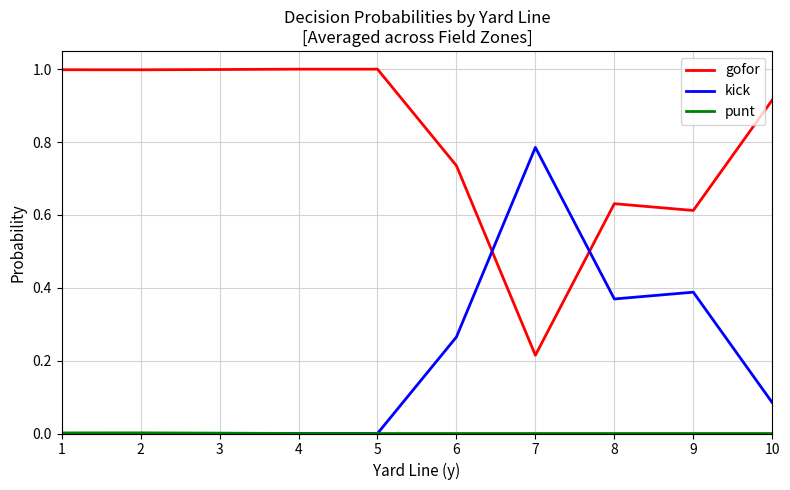

Which series has the largest total across all categories?

gofor